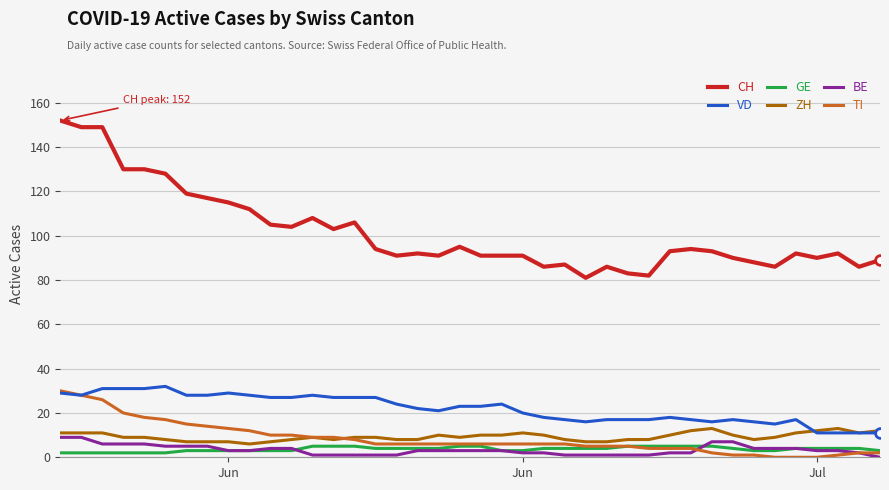

True or false: VD and ZH cross at least once.

True